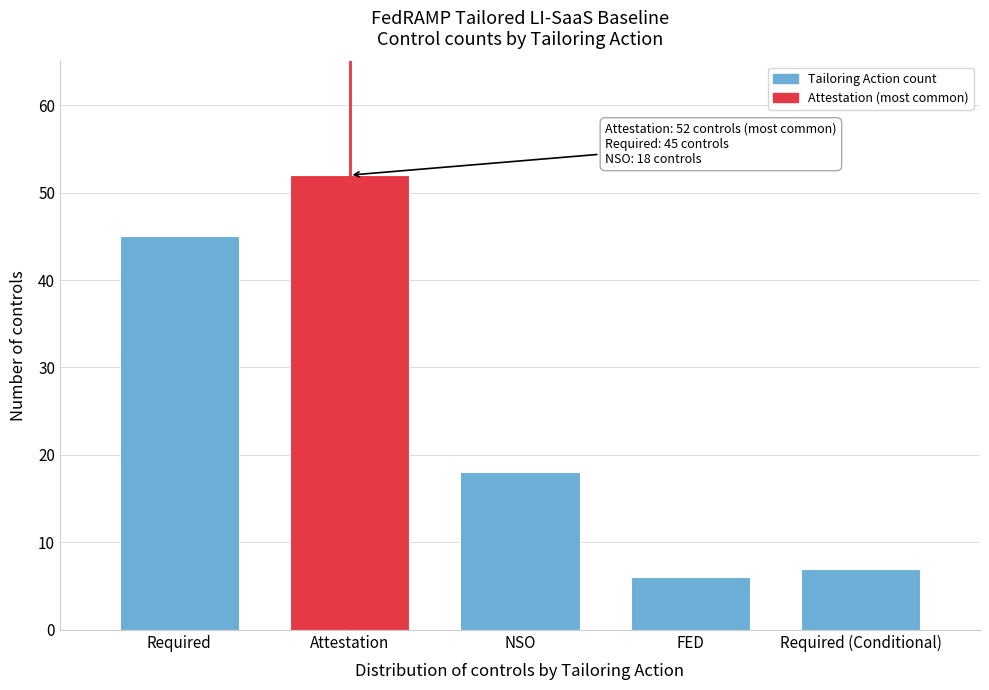

Reading left to right, what are all the values shown in this chart?

45	52	18	6	7